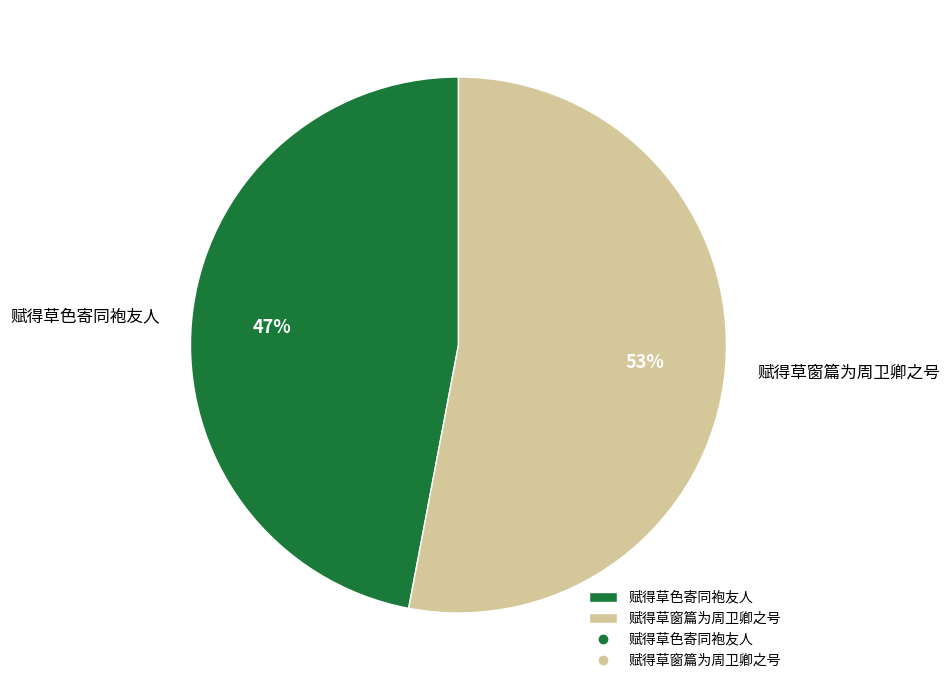

Count the number of slices in the pie.

2